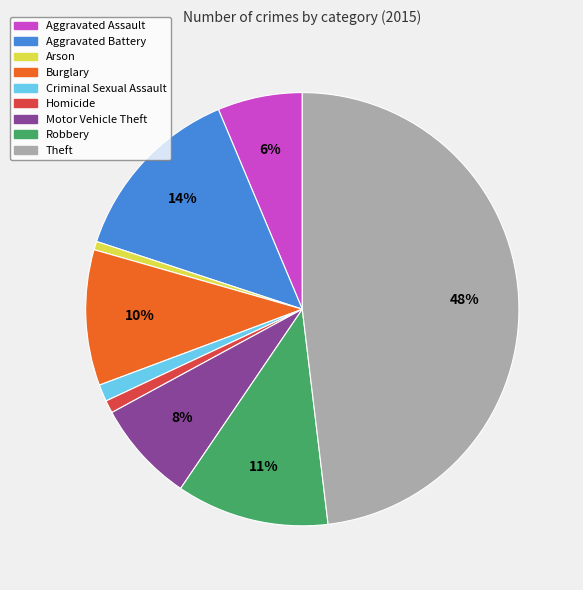

Is it true that Arson is 1% of the pie?

True